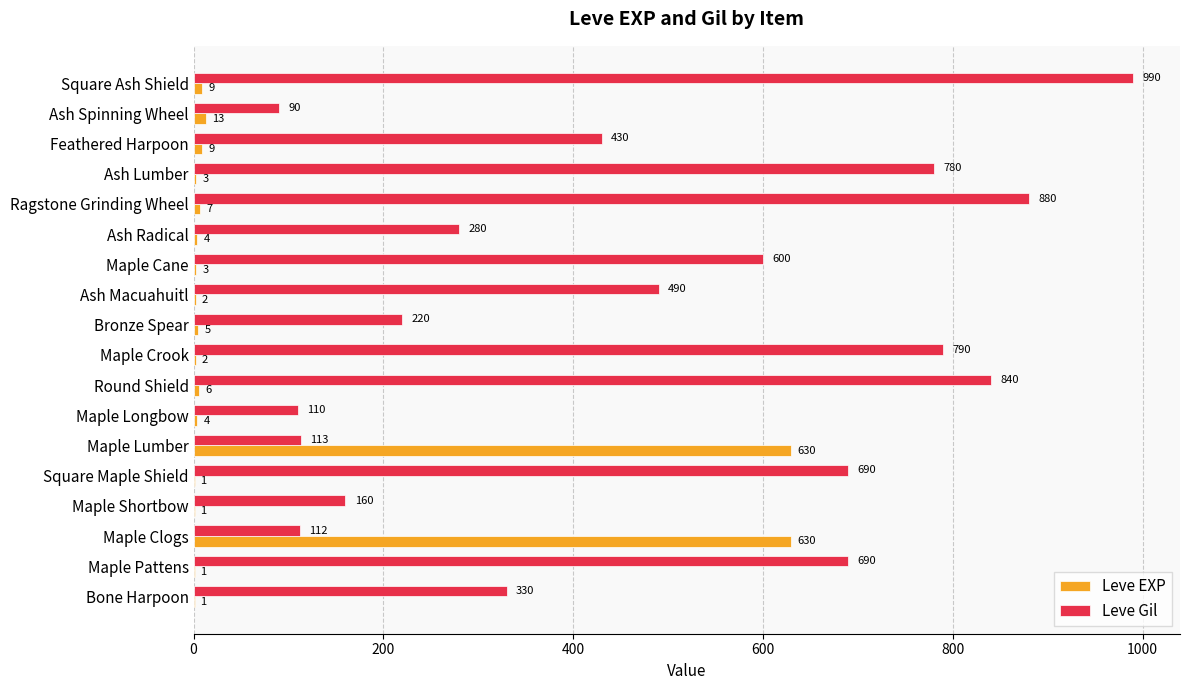

What value does the Leve EXP series have at Ash Radical?

4